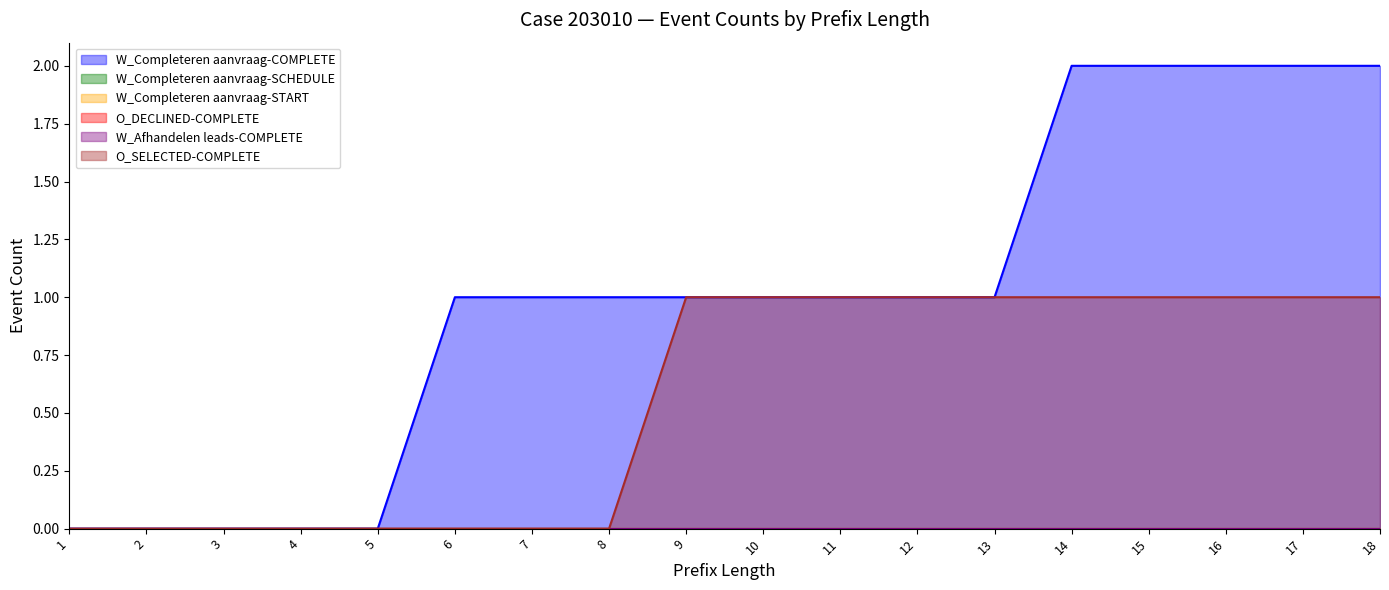

True or false: O_DECLINED-COMPLETE and W_Completeren aanvraag-START intersect in this chart.

False